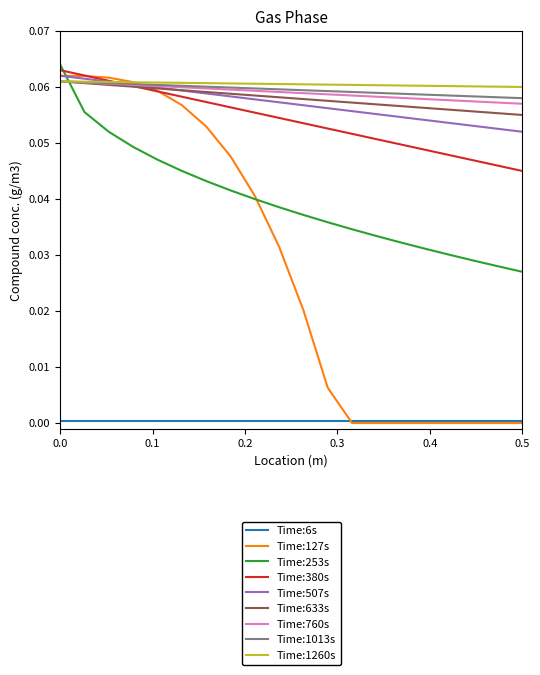

After their last crossing, which series has the higher values: Time:507s or Time:253s?

Time:507s